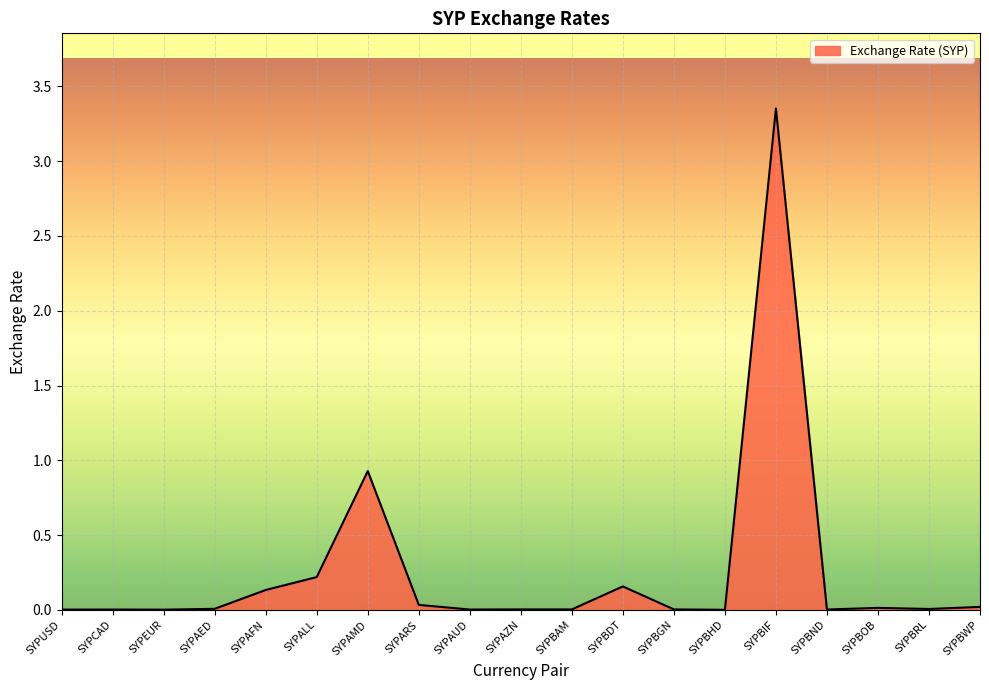

What is the change in value from SYPALL to SYPAMD?

+0.7